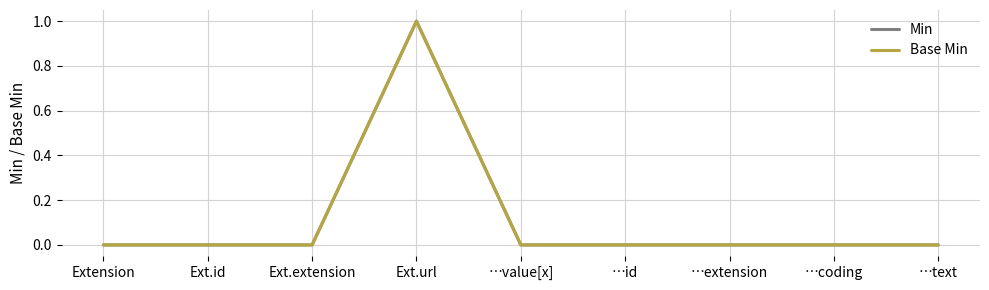

Reading right to left, transcribe all the data shown in this chart.

Min: 0	0	0	0	0	1	0	0	0
Base Min: 0	0	0	0	0	1	0	0	0